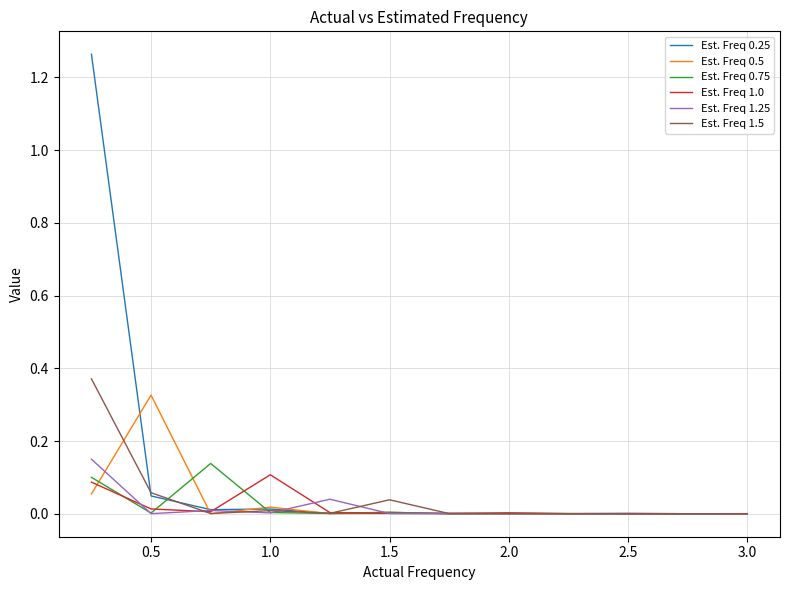

What is the sum of all Est. Freq 1.25 values?

0.2